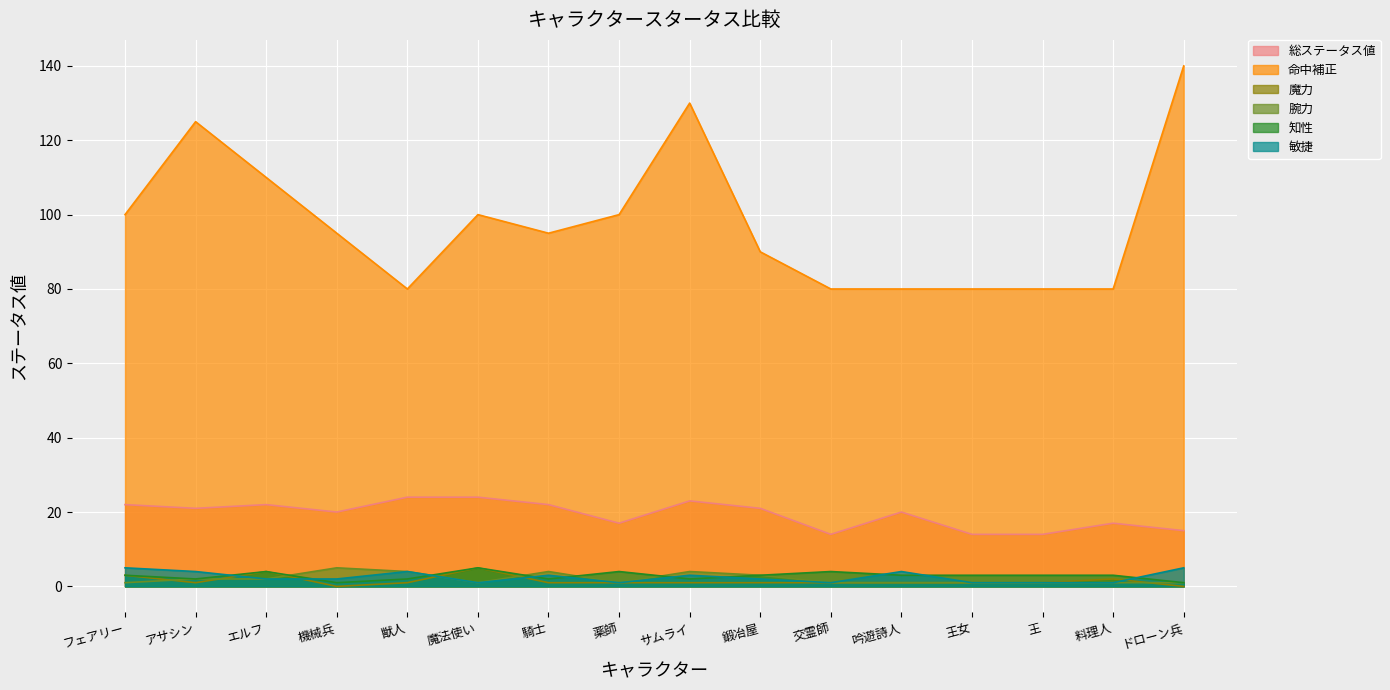

Between which two adjacent categories do 知性 and 腕力 first intersect?

エルフ and 機械兵